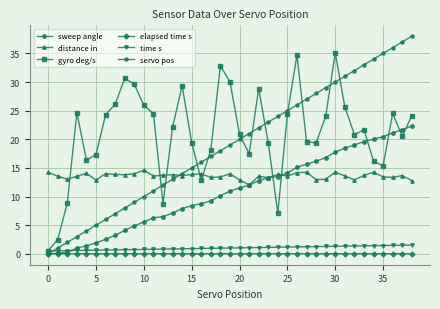

Which series has the largest total across all categories?

gyro deg/s